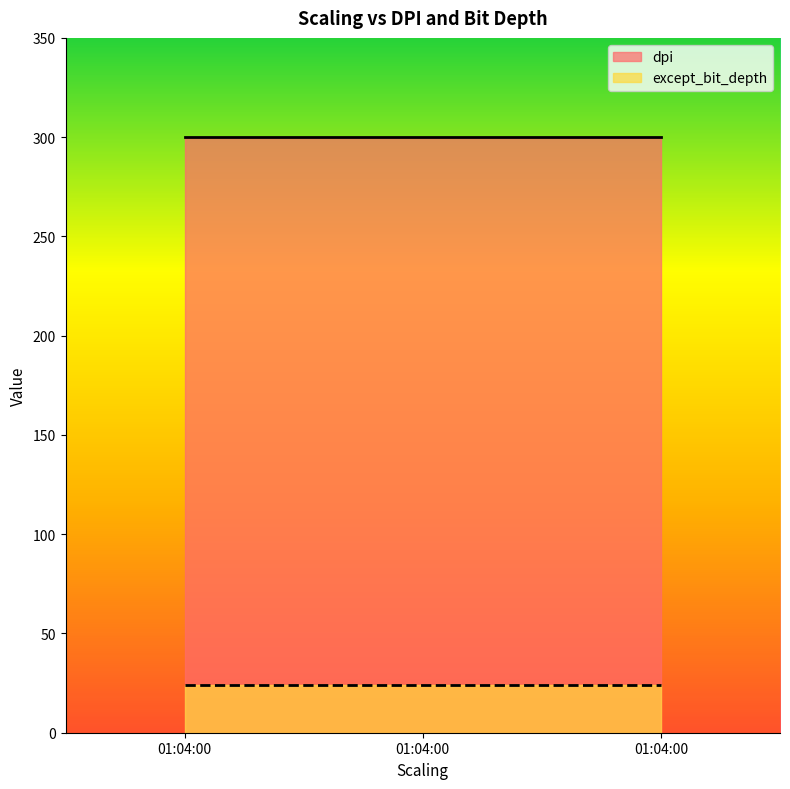

Reading right to left, extract all data points from this chart.

dpi: 01:04:00=300	01:04:00=300	01:04:00=300
except_bit_depth: 01:04:00=24	01:04:00=24	01:04:00=24